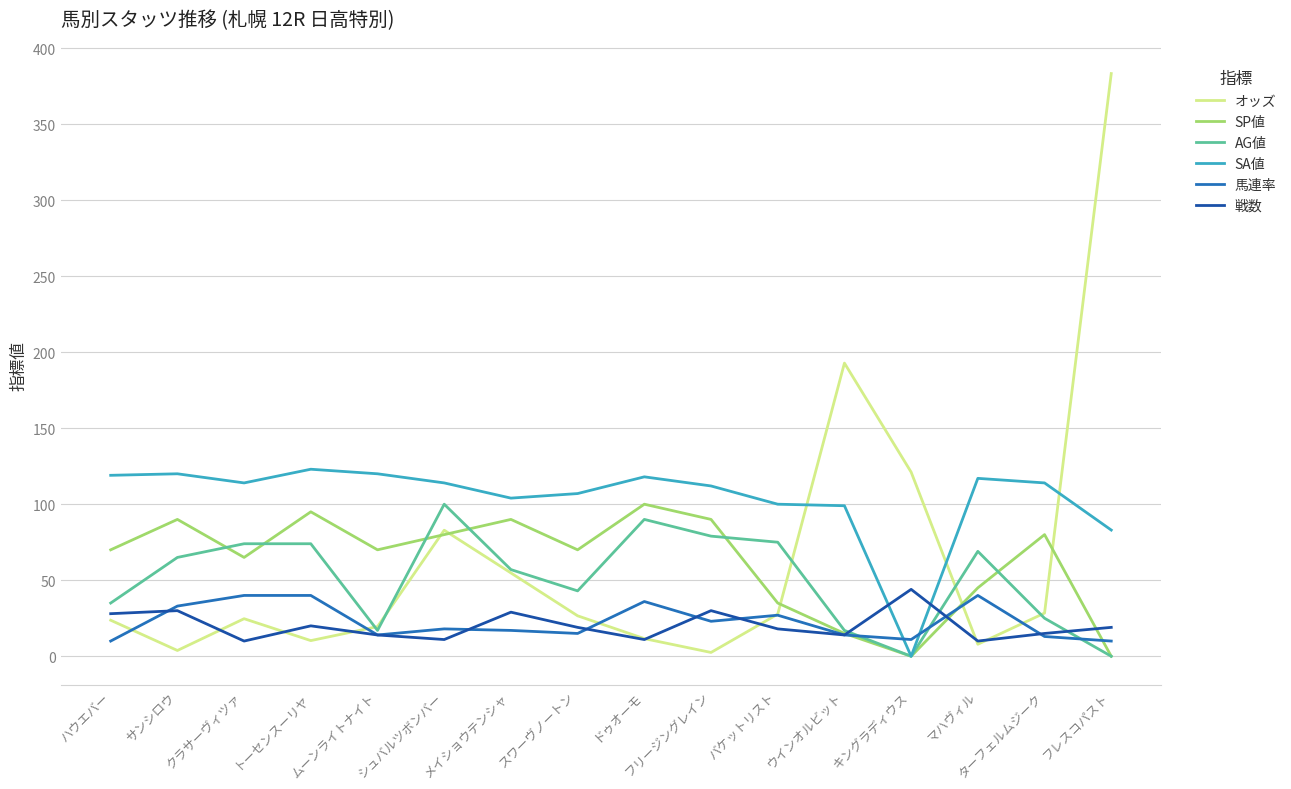

At which category is the sum across all series the highest?

フレスコパスト